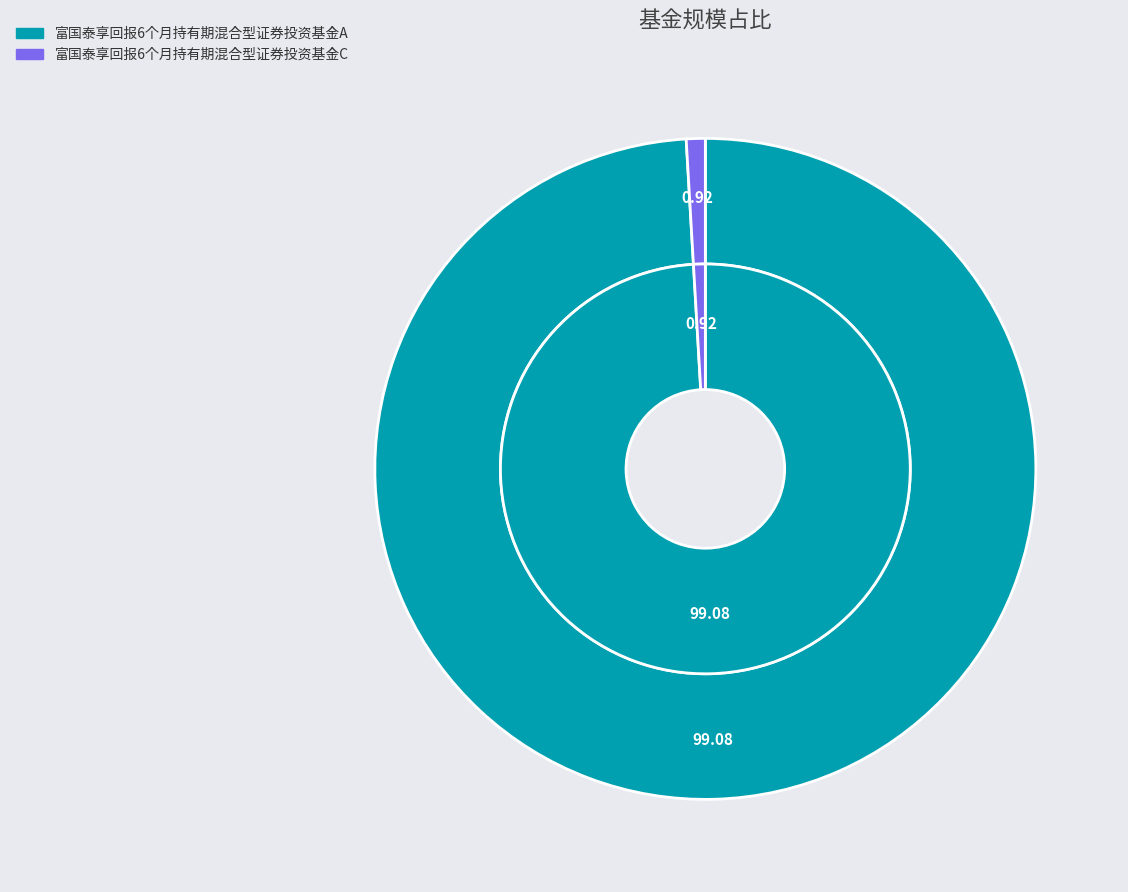

Between 富国泰享回报6个月持有期混合型证券投资基金A and 富国泰享回报6个月持有期混合型证券投资基金C, which is larger?

富国泰享回报6个月持有期混合型证券投资基金A